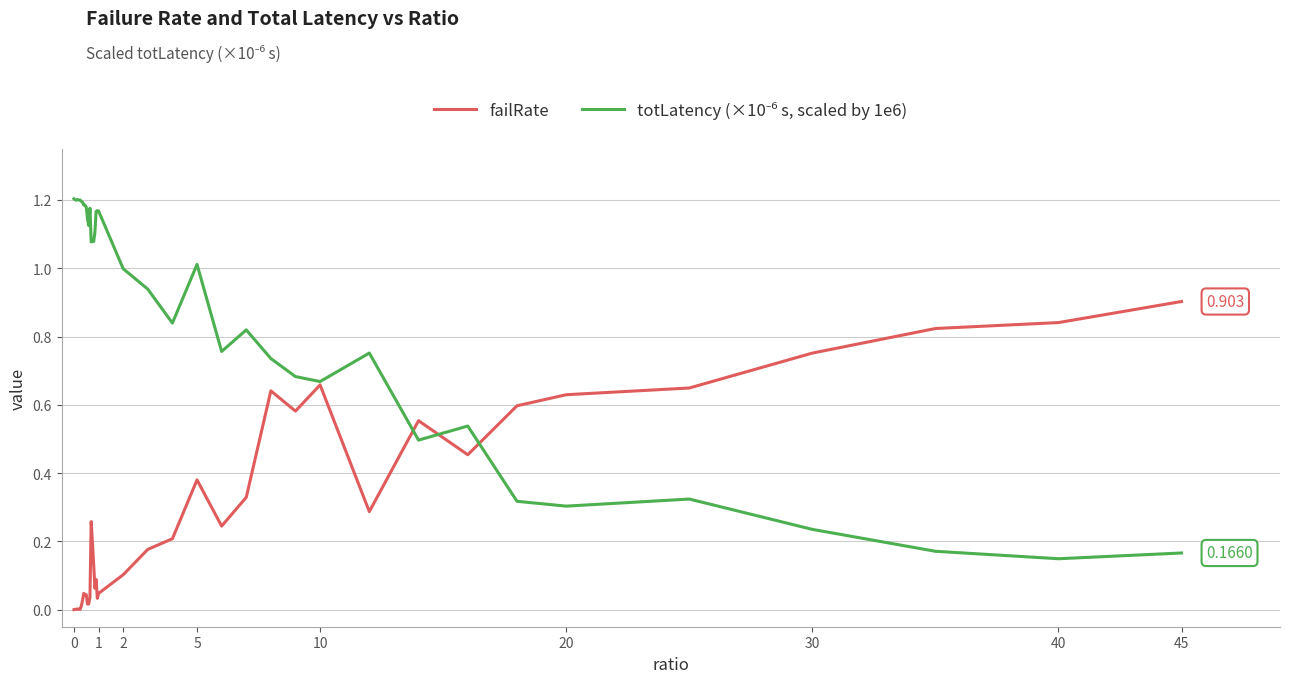

Does the chart display data point markers on the line(s)?

No